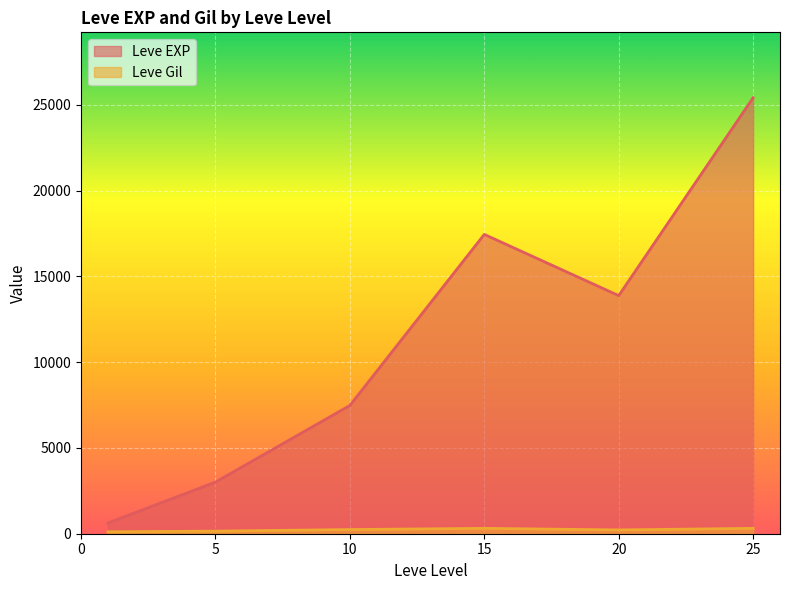

The value of Leve EXP at 10 is 7475.0. True or false?

True